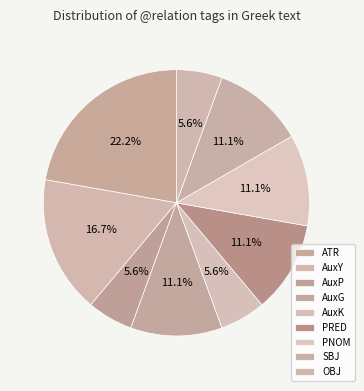

What is the ratio of the value at PRED to the value at AuxP?

2.0